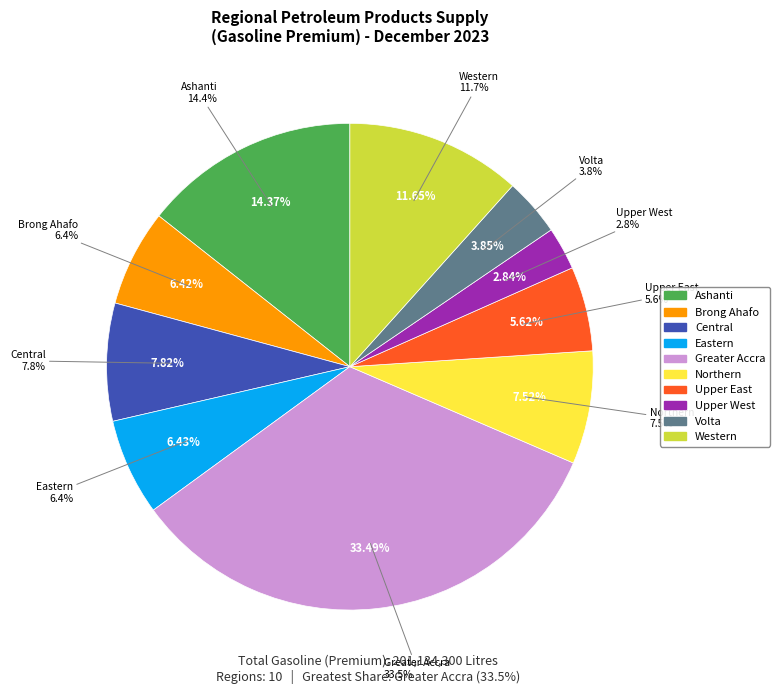

Is there a majority slice in this chart?

No